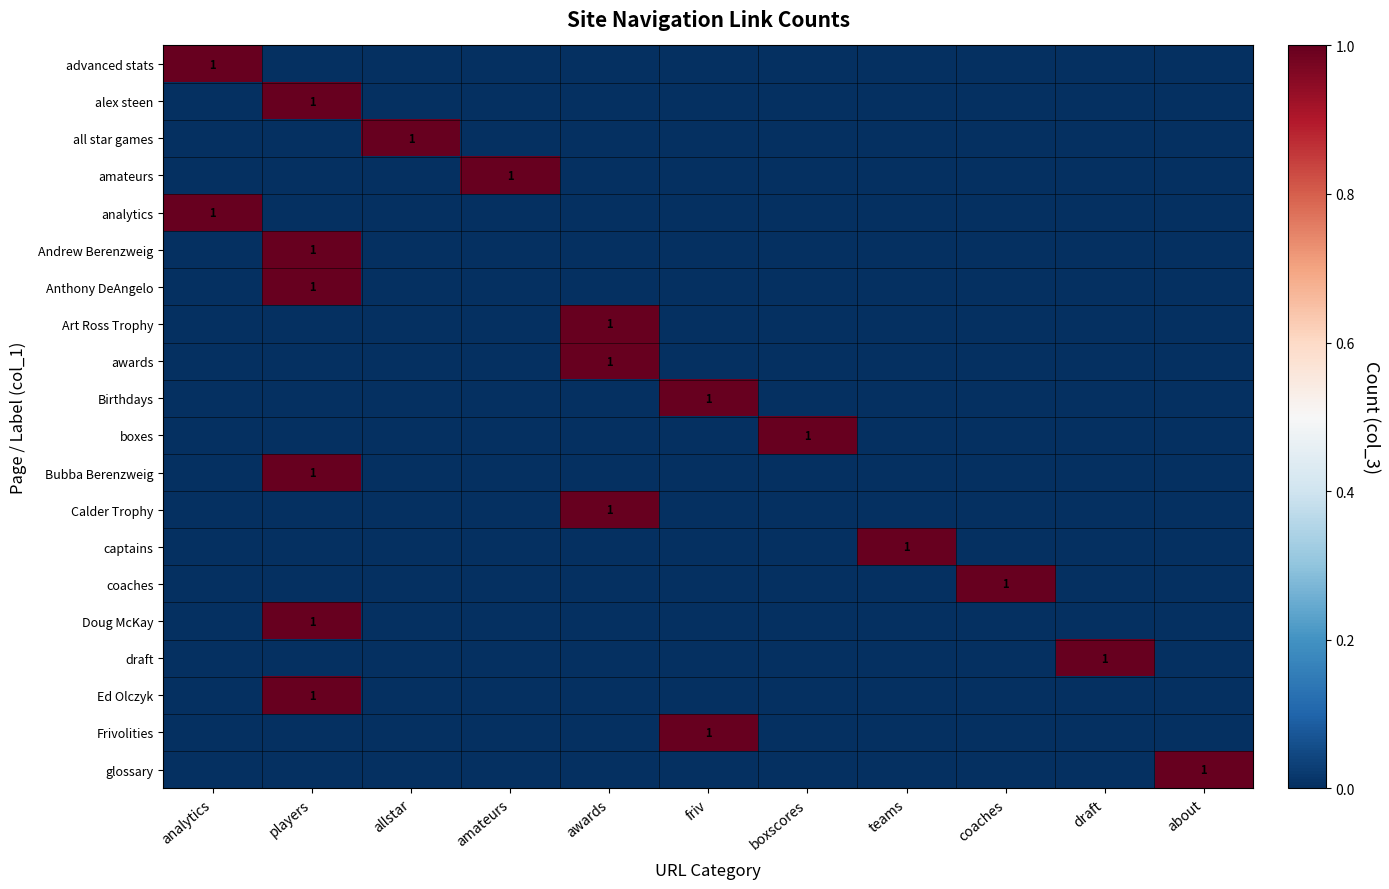

The value of Frivolities at friv is 1. True or false?

True